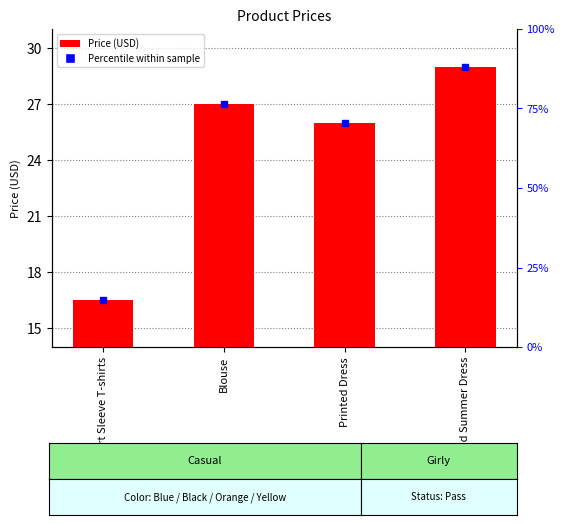

At which category does the chart reach its peak across all series?

Printed Summer Dress